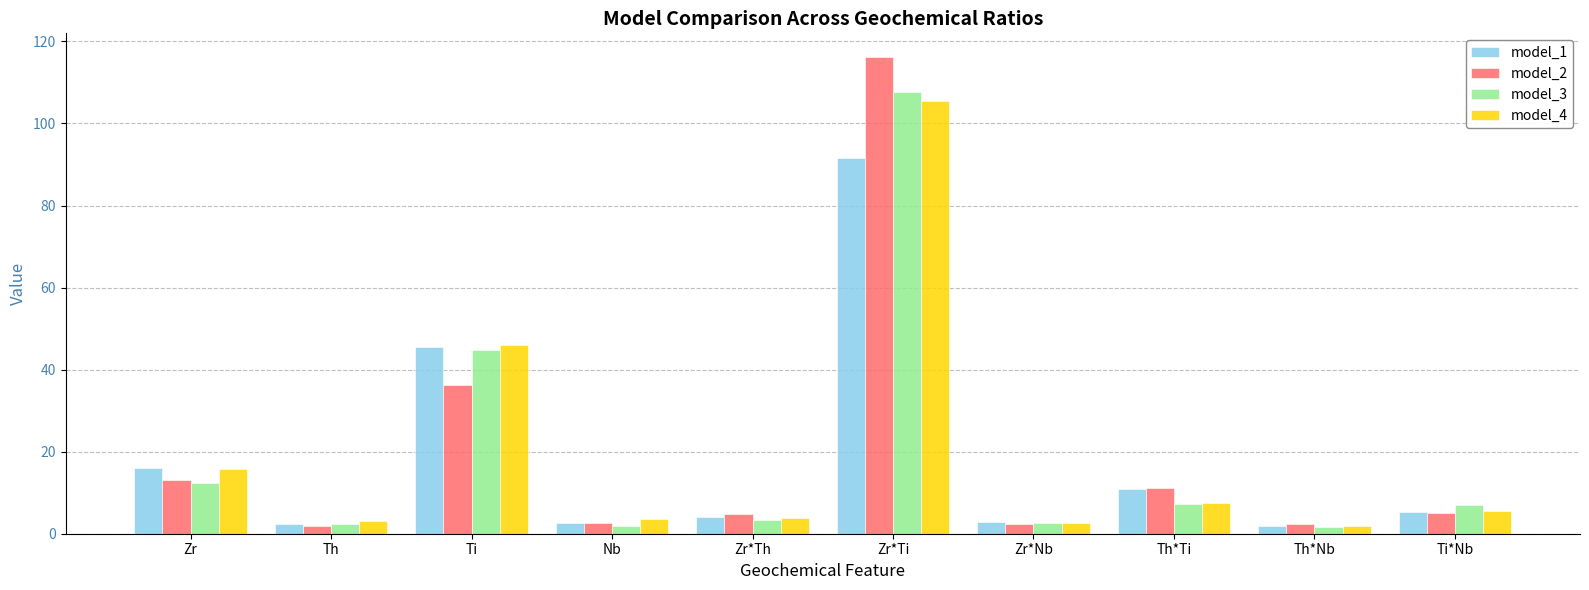

Are the bars horizontal?

No